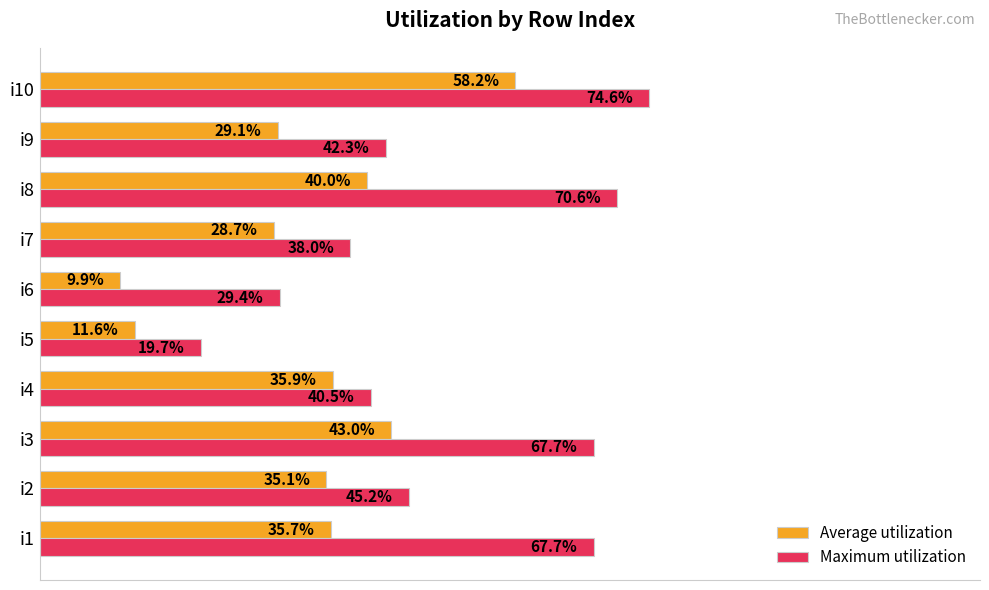

At which category is the sum across all series the highest?

i10